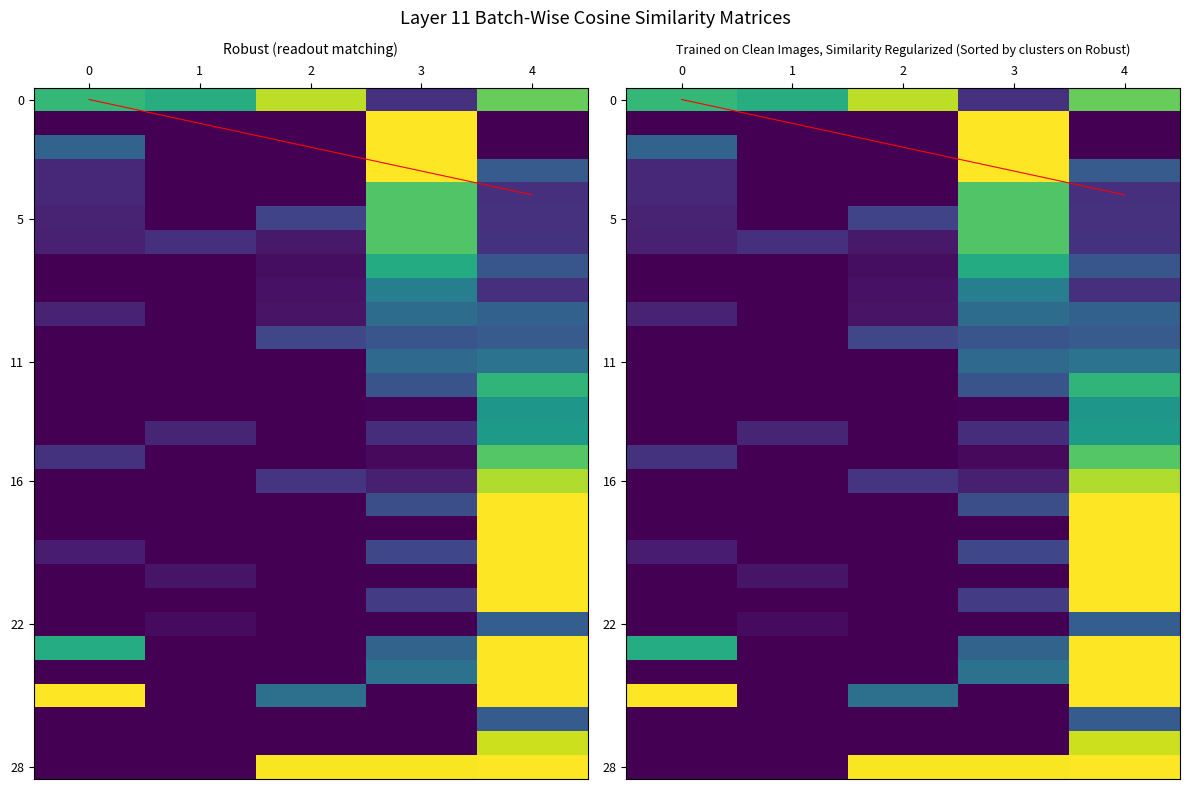

Reading left to right, what are all the values shown in this chart?

0: 0=2.3	1=1.0	2=1.6	3=1.2	4=1.2	5=1.2	6=1.2	7=1.0	8=1.0	9=1.2	10=1.0	11=1.0	12=1.0	13=1.0	14=1.0	15=1.3	16=1.0	17=1.0	18=1.0	19=1.2	20=1.0	21=1.0	22=1.0	23=2.2	24=1.0	25=3.0	26=1.0	27=1.0	28=1.0
1: 0=2.2	1=1.0	2=1.0	3=1.0	4=1.0	5=1.0	6=1.3	7=1.0	8=1.0	9=1.0	10=1.0	11=1.0	12=1.0	13=1.0	14=1.2	15=1.0	16=1.0	17=1.0	18=1.0	19=1.0	20=1.1	21=1.0	22=1.1	23=1.0	24=1.0	25=1.0	26=1.0	27=1.0	28=1.0
2: 0=2.8	1=1.0	2=1.0	3=1.0	4=1.0	5=1.4	6=1.1	7=1.1	8=1.1	9=1.1	10=1.4	11=1.0	12=1.0	13=1.0	14=1.0	15=1.0	16=1.3	17=1.0	18=1.0	19=1.0	20=1.0	21=1.0	22=1.0	23=1.0	24=1.0	25=1.7	26=1.0	27=1.0	28=3.0
3: 0=1.3	1=3.0	2=3.0	3=3.0	4=2.5	5=2.5	6=2.5	7=2.2	8=1.9	9=1.7	10=1.5	11=1.7	12=1.5	13=1.0	14=1.3	15=1.0	16=1.2	17=1.5	18=1.0	19=1.4	20=1.0	21=1.3	22=1.0	23=1.6	24=1.8	25=1.0	26=1.0	27=1.0	28=3.0
4: 0=2.5	1=1.0	2=1.0	3=1.6	4=1.3	5=1.3	6=1.3	7=1.5	8=1.3	9=1.6	10=1.6	11=1.8	12=2.3	13=2.1	14=2.1	15=2.5	16=2.8	17=3.0	18=3.0	19=3.0	20=3.0	21=3.0	22=1.6	23=3.0	24=3.0	25=3.0	26=1.6	27=2.8	28=3.0